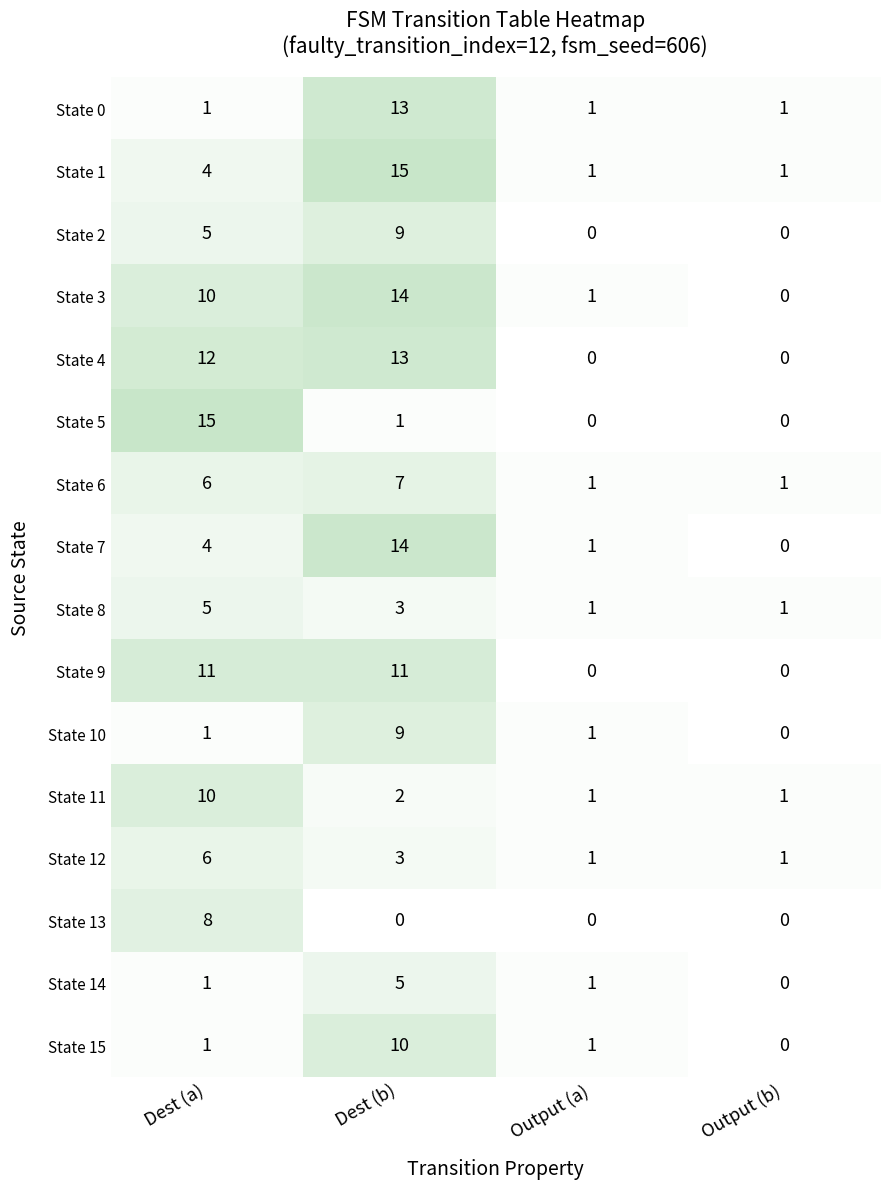

Which series has the largest range (max minus min)?

State 5